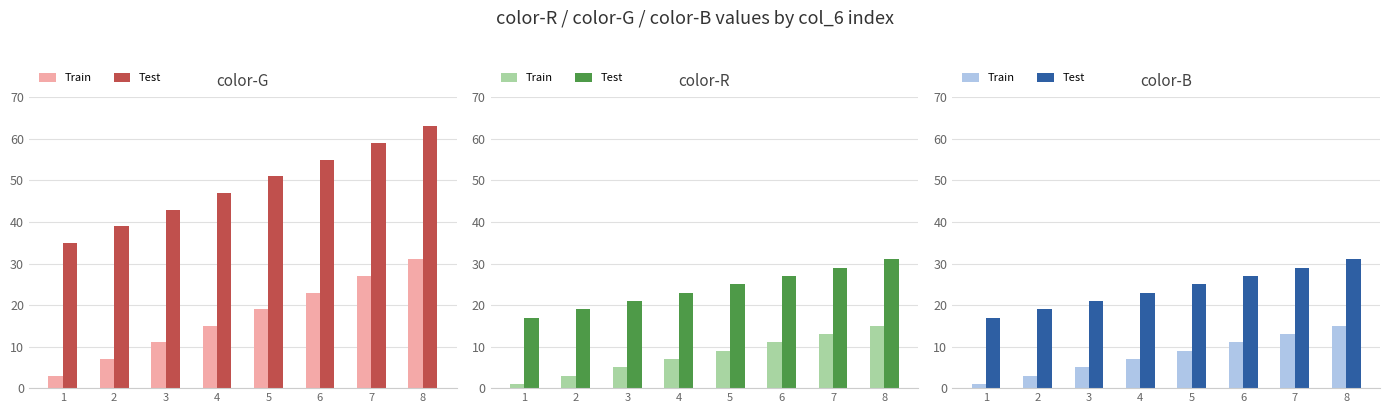

Rank the series by their maximum value, from highest to lowest.

Test, Train